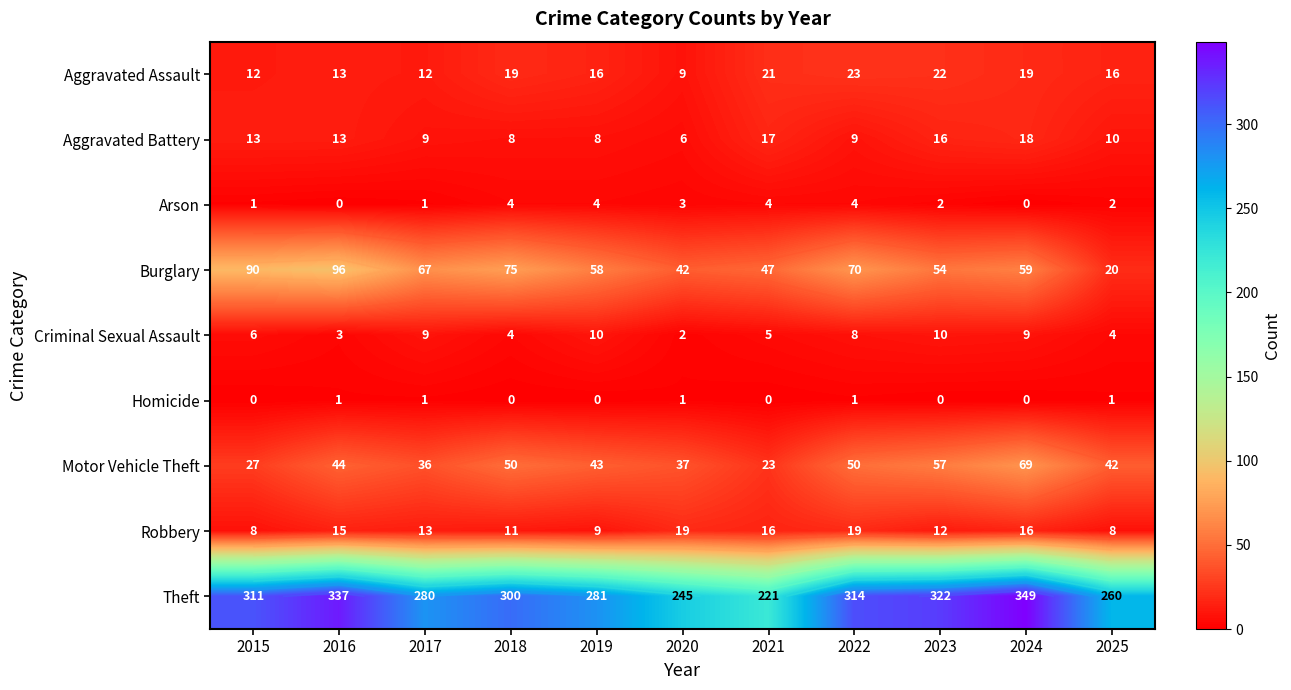

The Robbery series shows 3 at 2023. True or false?

False